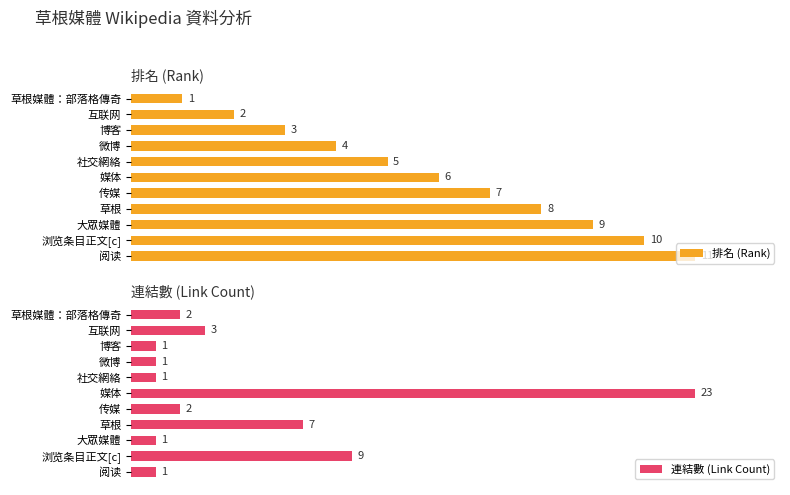

What is the value of the 連結數 (Link Count) bar at the 7th from the left?

2